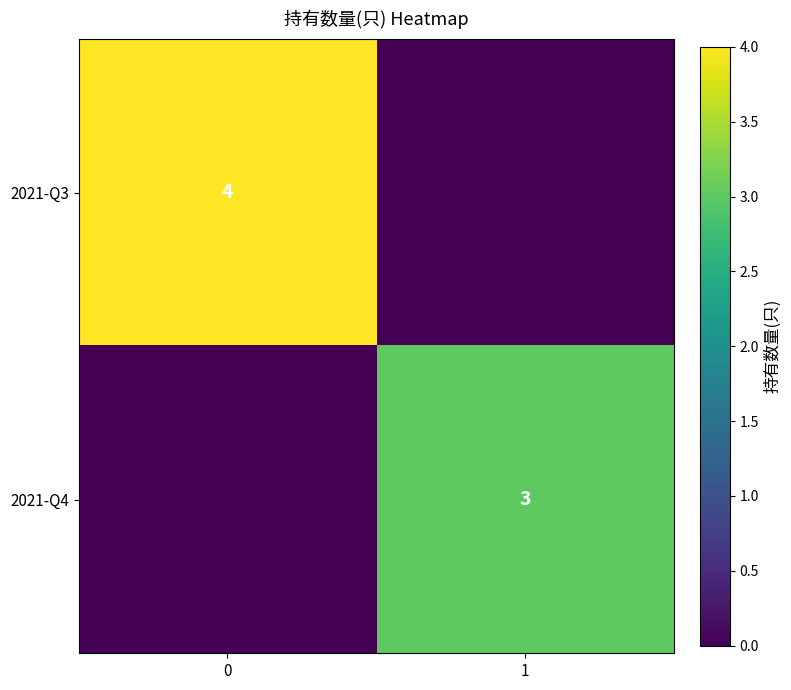

Is it true that 2021-Q4 equals 5 at 1?

False